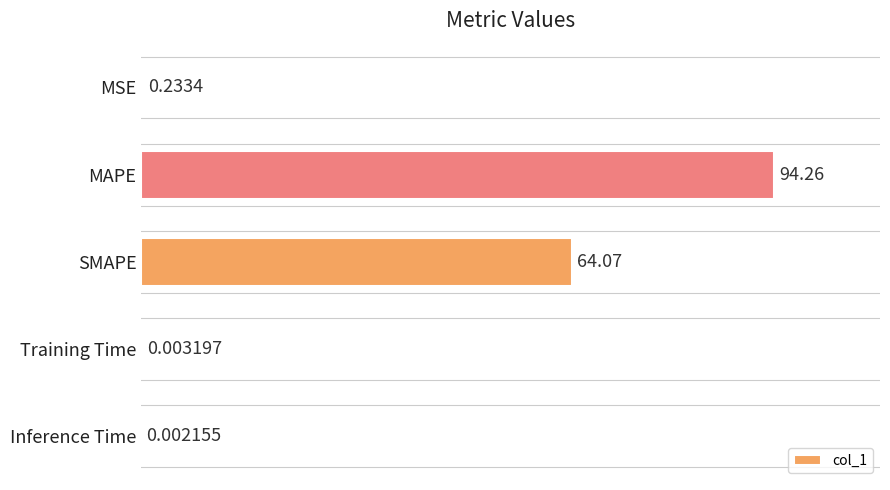

Count the number of data series in this chart.

1